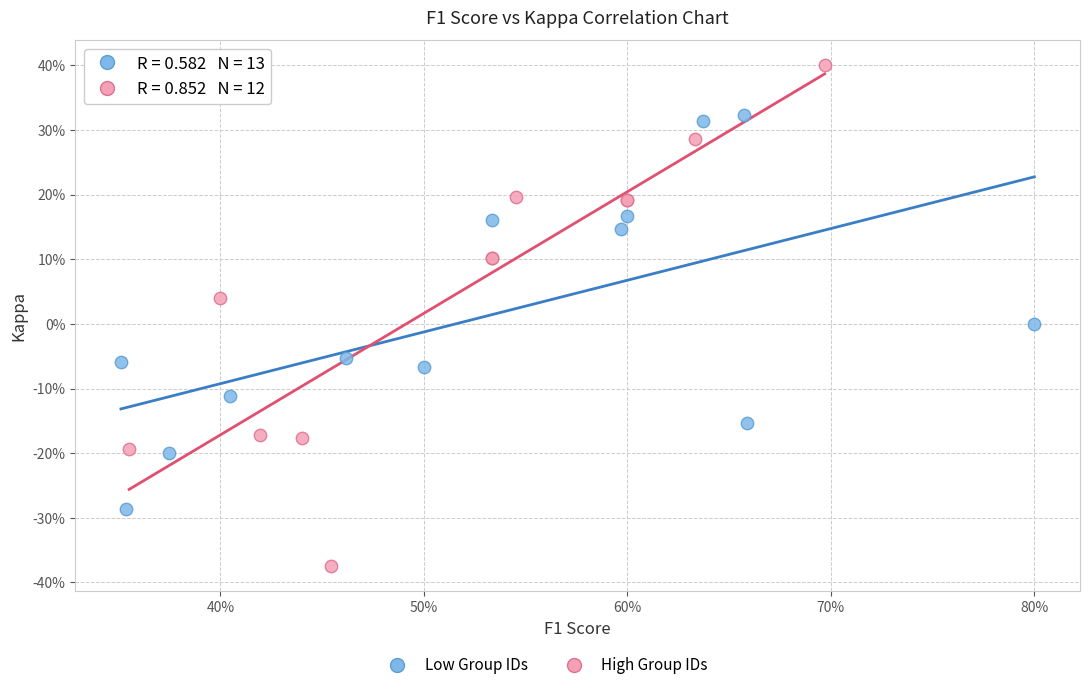

Which series reaches the maximum Y coordinate?

High Group IDs